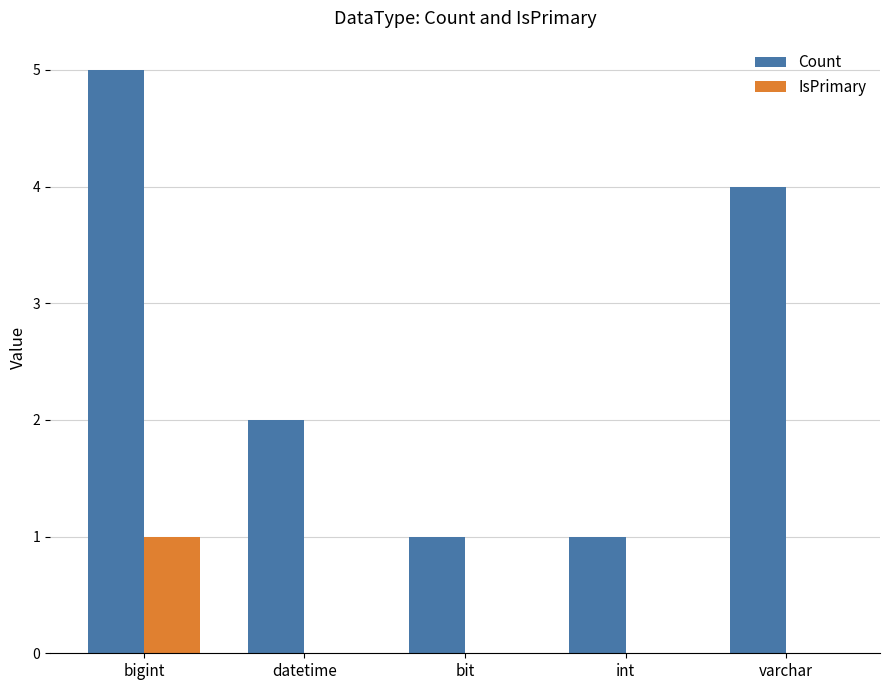

What is the maximum value shown in the chart?

5